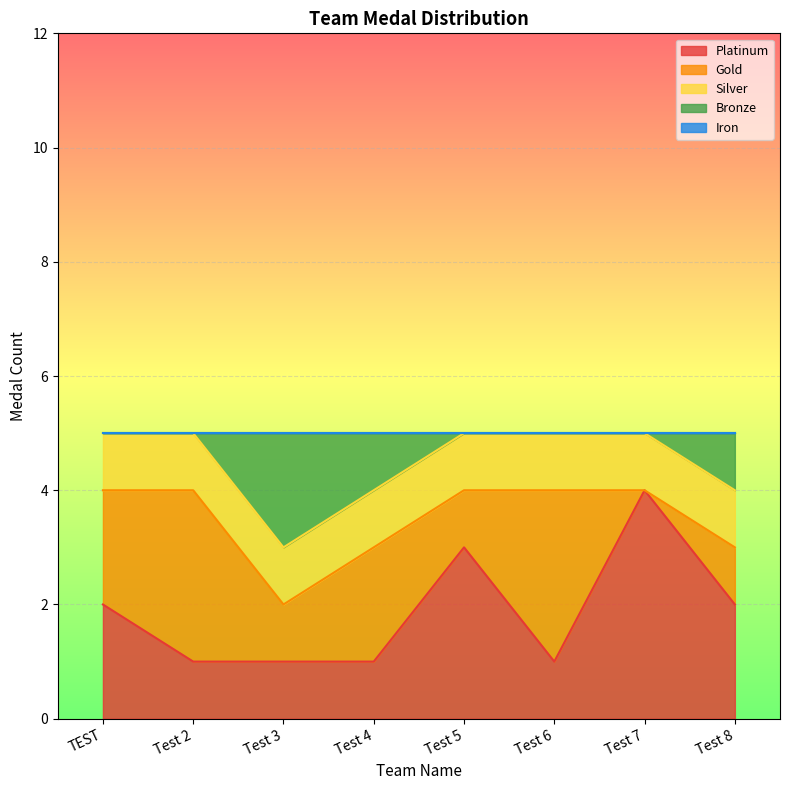

List the series in order of their peak value, lowest first.

Iron, Silver, Bronze, Gold, Platinum